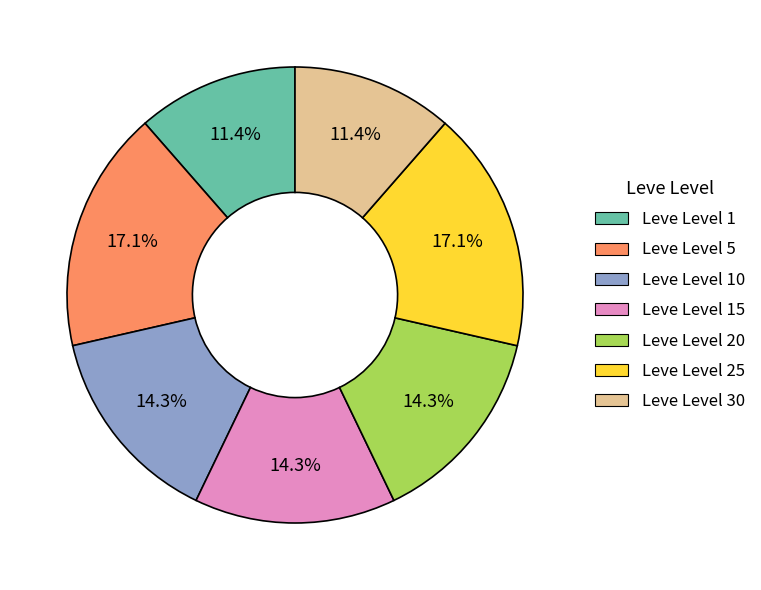

How many segments does this pie chart have?

7